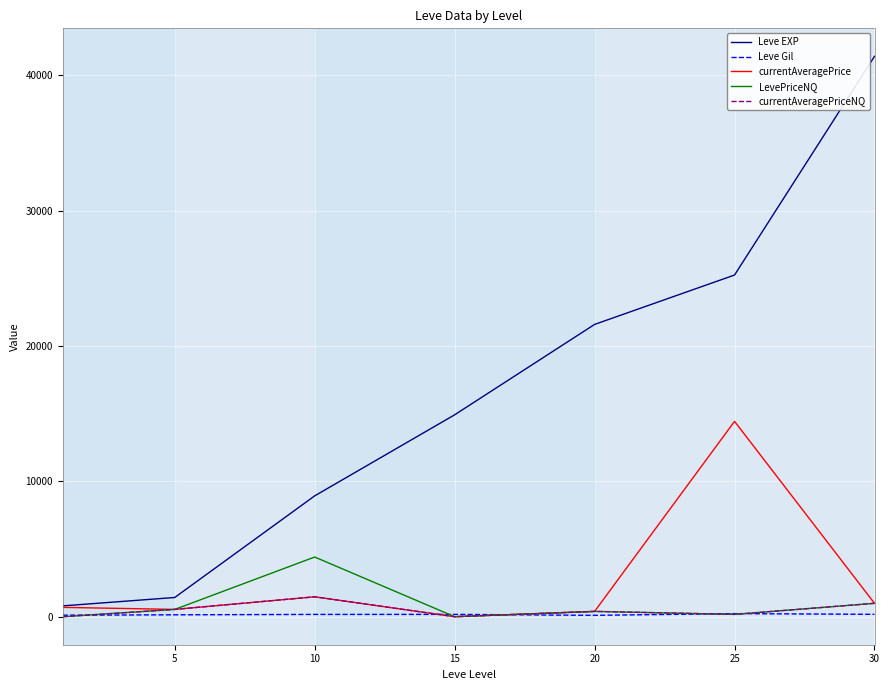

Rank the series by their maximum value, from lowest to highest.

Leve Gil, currentAveragePriceNQ, LevePriceNQ, currentAveragePrice, Leve EXP